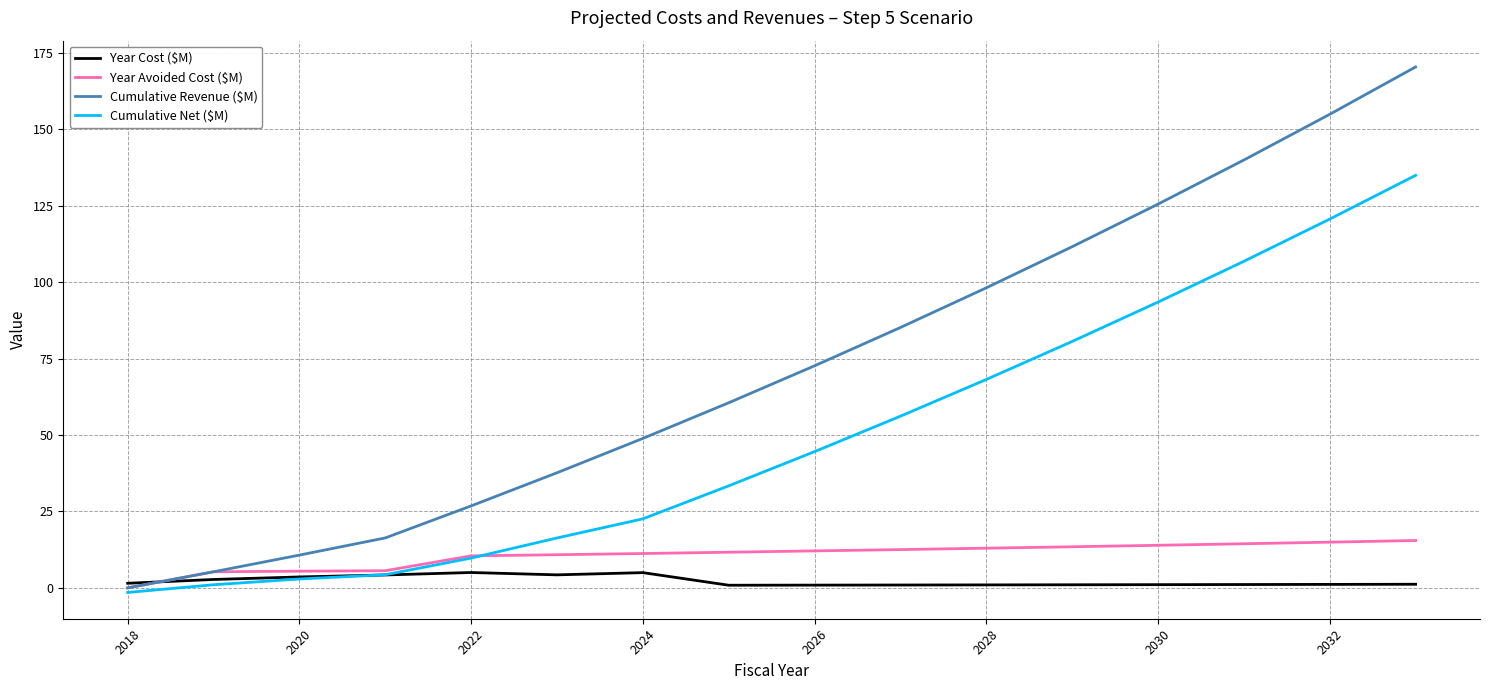

At how many categories does at least one series exceed 19?

12